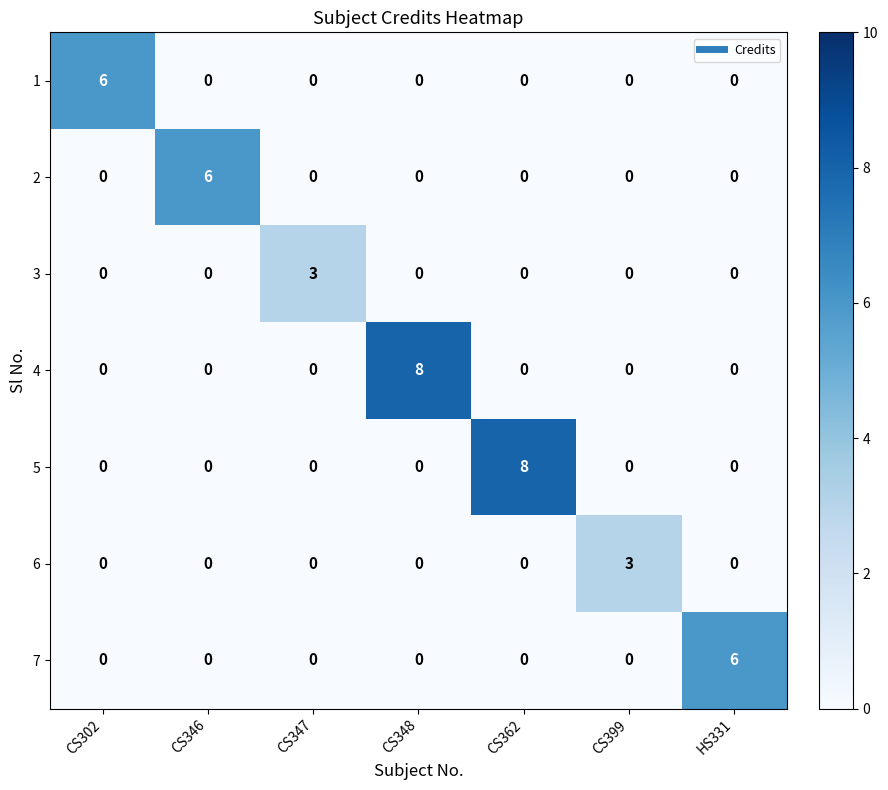

What is the total value across all series at CS346?

6